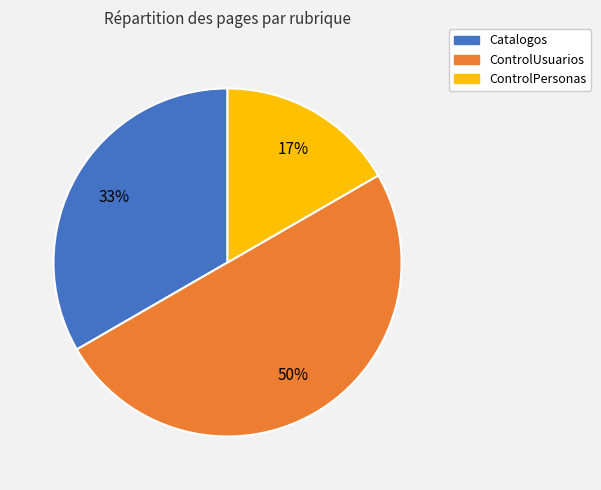

Is it true that Catalogos is 33% of the pie?

True